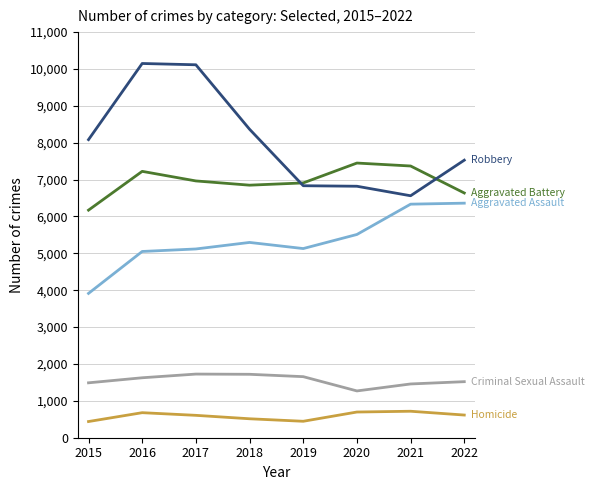

What is the maximum value shown in the chart?

10149